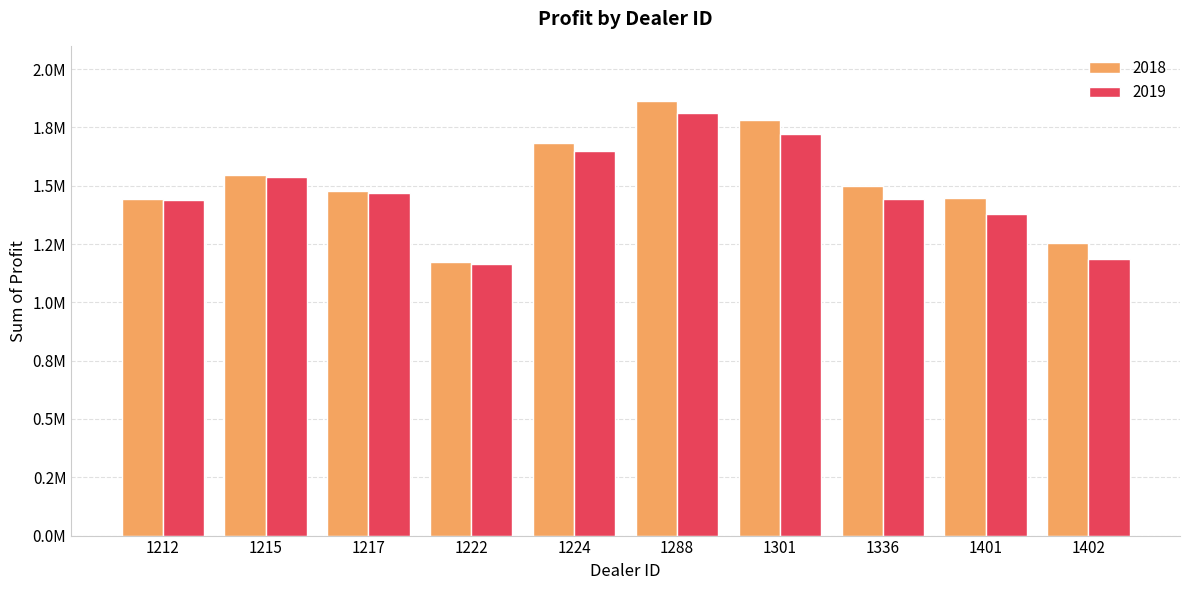

At 1288, list the series in order from smallest to largest.

2019, 2018